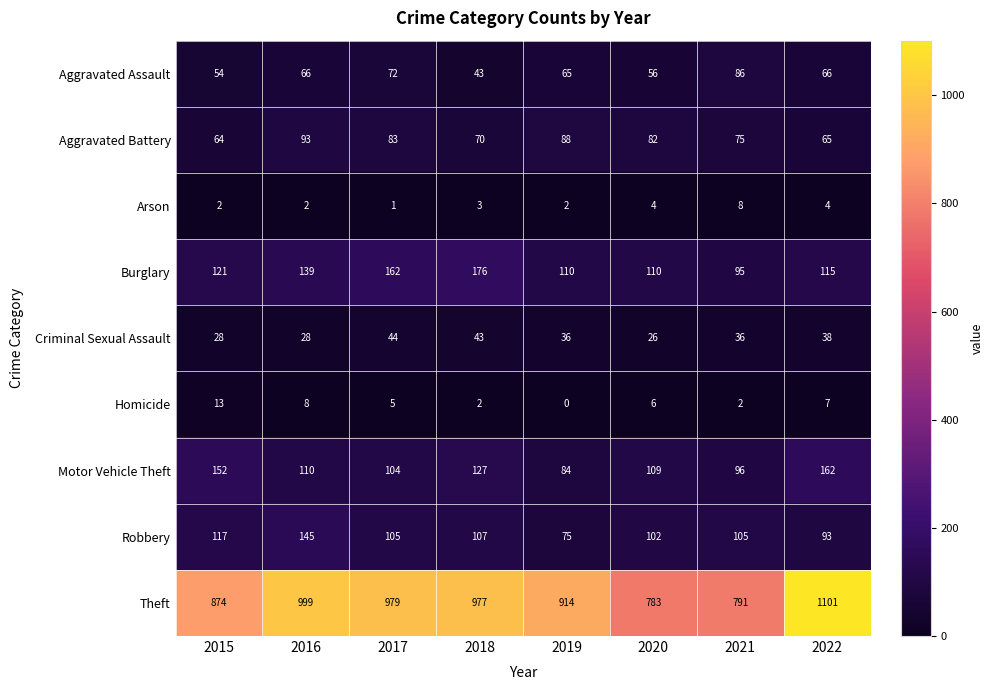

Between 2015 and 2021, which series saw the biggest shift?

Theft